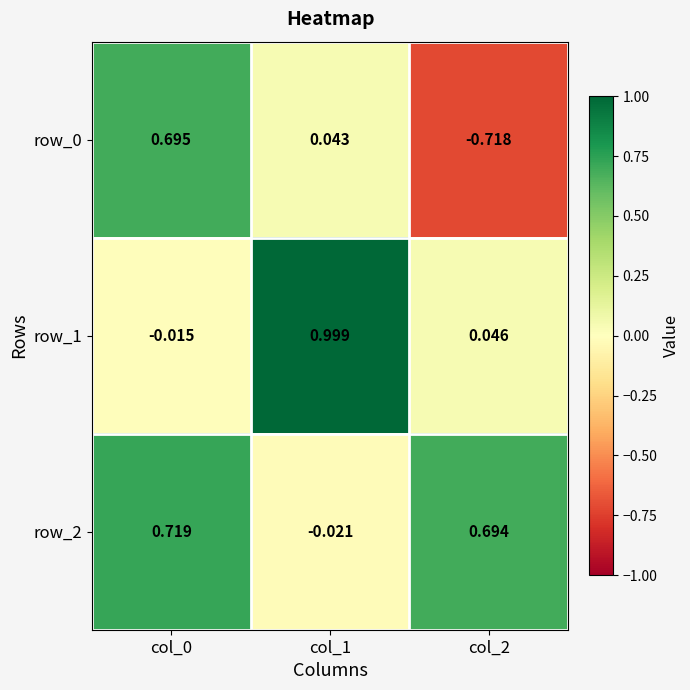

At which label does row_2 reach its minimum?

col_1